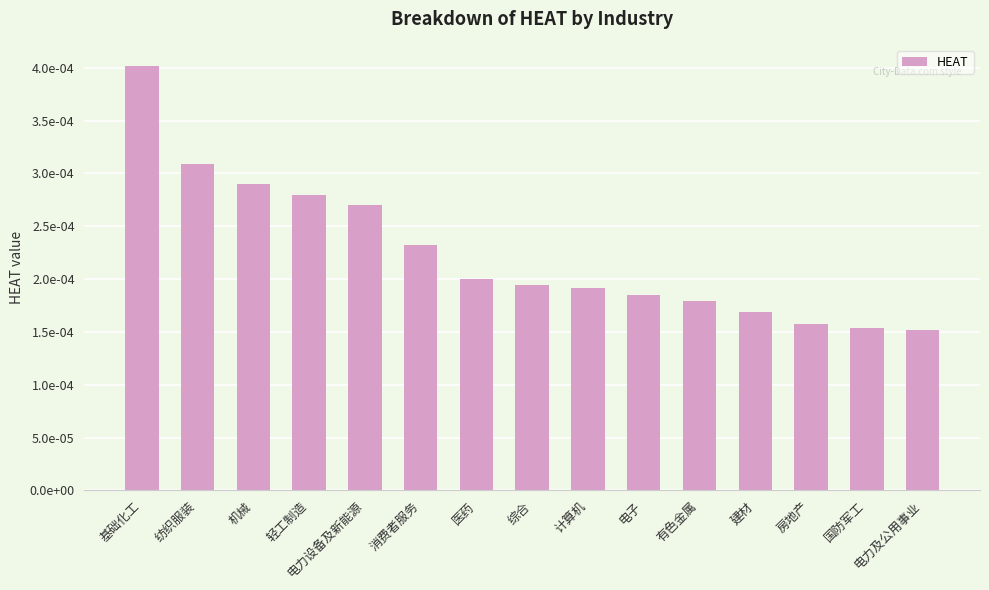

Count the values in the range 0 to 1.

15